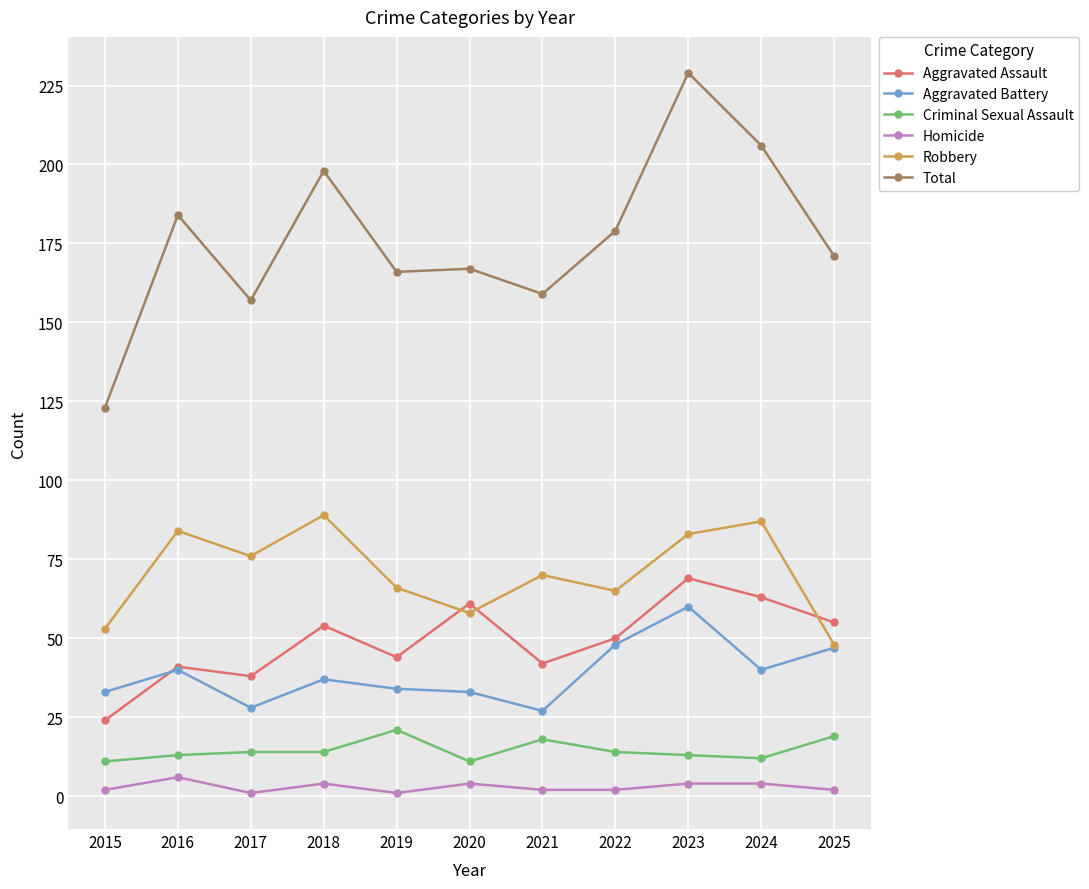

True or false: Criminal Sexual Assault and Aggravated Battery cross at least once.

False